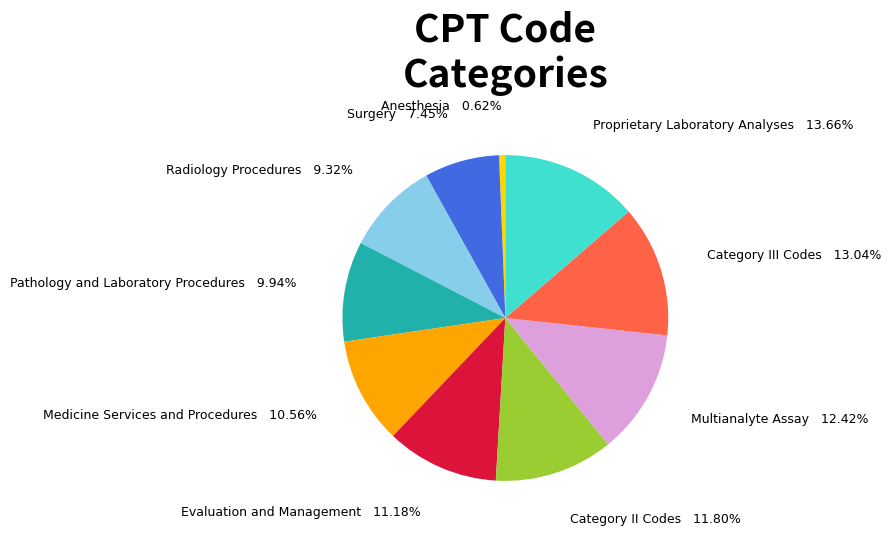

Rank the categories by value from highest to lowest.

Proprietary Laboratory Analyses, Category III Codes, Multianalyte Assay, Category II Codes, Evaluation and Management, Medicine Services and Procedures, Pathology and Laboratory Procedures, Radiology Procedures, Surgery, Anesthesia